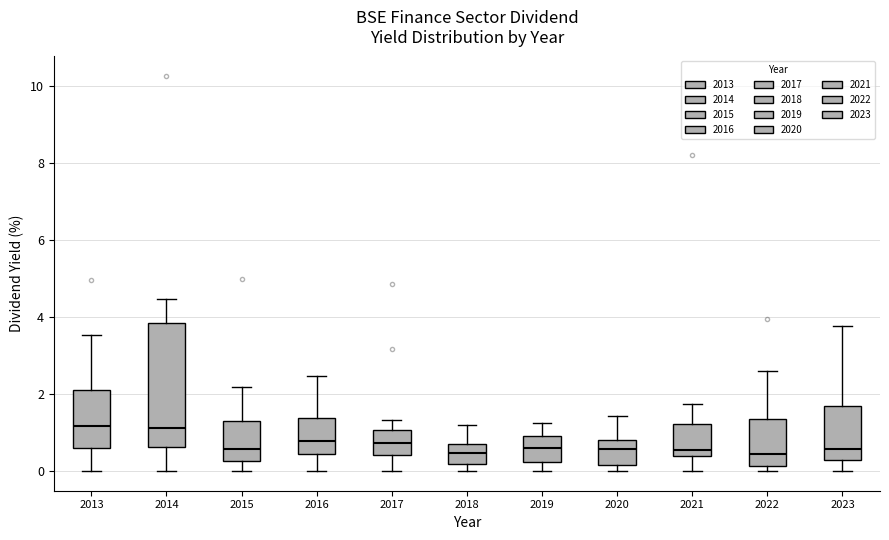

Reading left to right, transcribe this box plot: for each box, give where its median line is, the range the box spans, and where its two whiskers end, as read against the y-axis. The values are not printed on the chart, so give them approximately, as read against the axis.

2013: median 1.2, box 0.6 to 2.2, whiskers 0.0 to 3.6
2014: median 1.2, box 0.6 to 3.8, whiskers 0.0 to 4.4
2015: median 0.6, box 0.2 to 1.4, whiskers 0.0 to 2.2
2016: median 0.8, box 0.4 to 1.4, whiskers 0.0 to 2.4
2017: median 0.8, box 0.4 to 1.0, whiskers 0.0 to 1.4
2018: median 0.4, box 0.2 to 0.8, whiskers 0.0 to 1.2
2019: median 0.6, box 0.2 to 1.0, whiskers 0.0 to 1.2
2020: median 0.6, box 0.2 to 0.8, whiskers 0.0 to 1.4
2021: median 0.6, box 0.4 to 1.2, whiskers 0.0 to 1.8
2022: median 0.4, box 0.2 to 1.4, whiskers 0.0 to 2.6
2023: median 0.6, box 0.2 to 1.8, whiskers 0.0 to 3.8